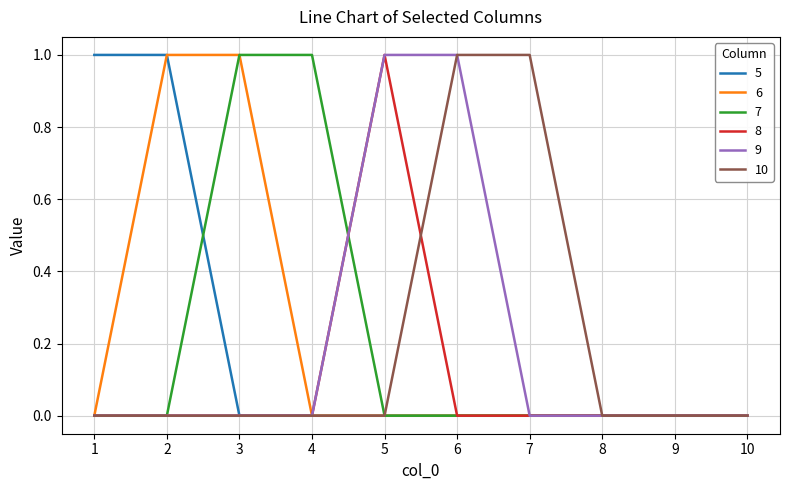

Which category has the highest value in the 8 series?

5